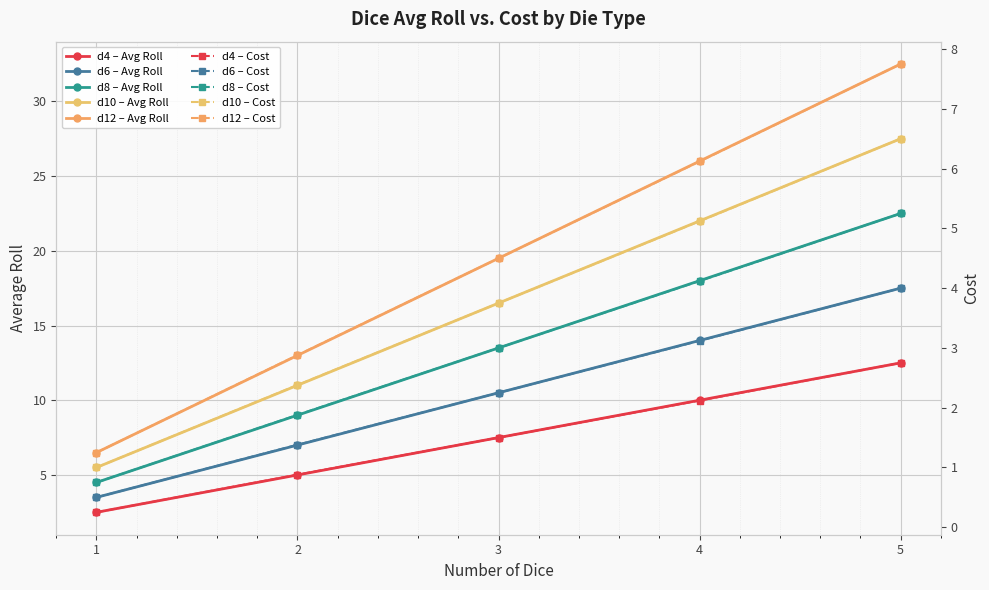

What is the change in value from 2 to 4?

+5.0